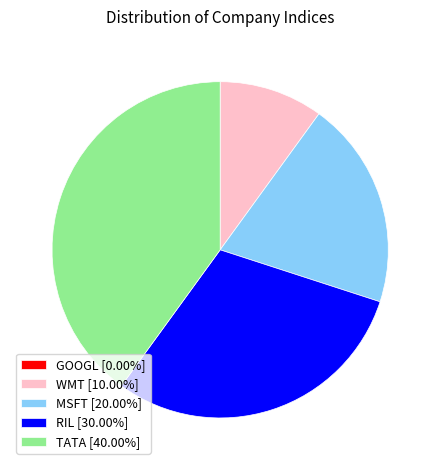

Between MSFT and RIL, which is larger?

RIL